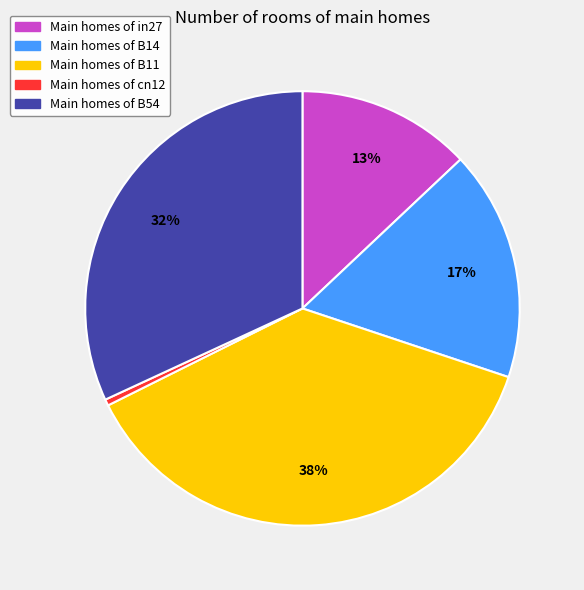

Combined, do Main homes of in27 and Main homes of B11 account for over 50%?

Yes